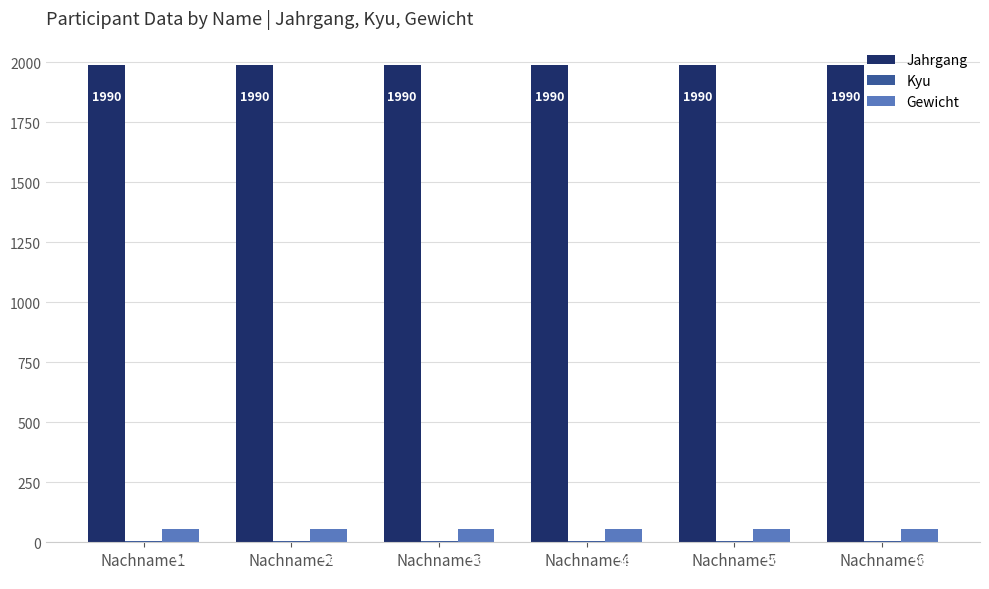

How many groups of bars are there?

6